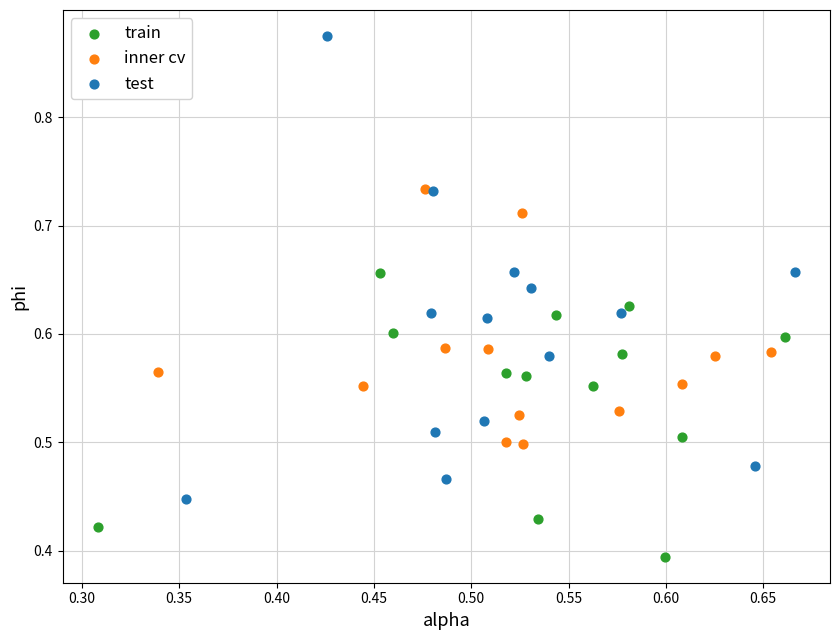

Which series contains the highest Y value?

test